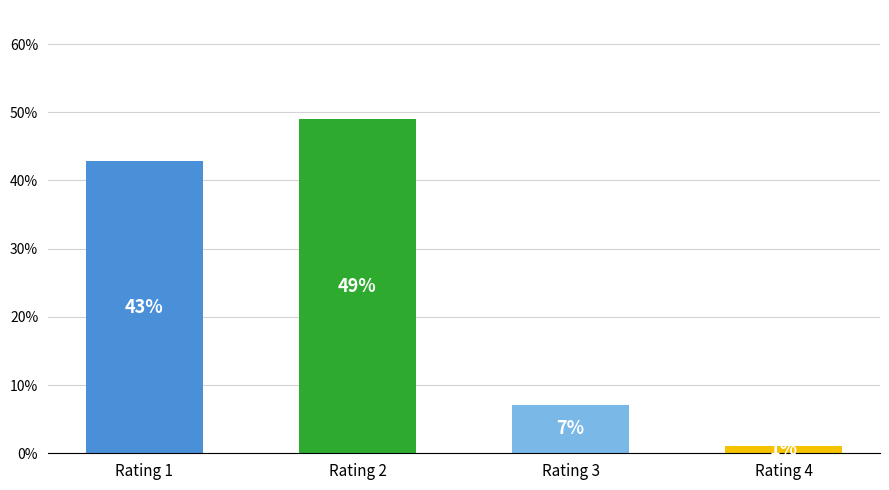

How many bars are there in total?

4